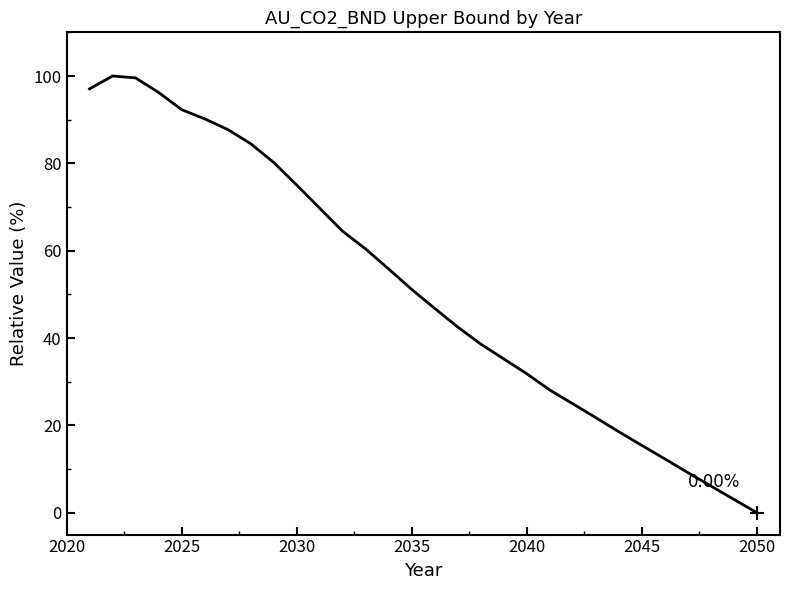

Count the number of values greater than 51.

15